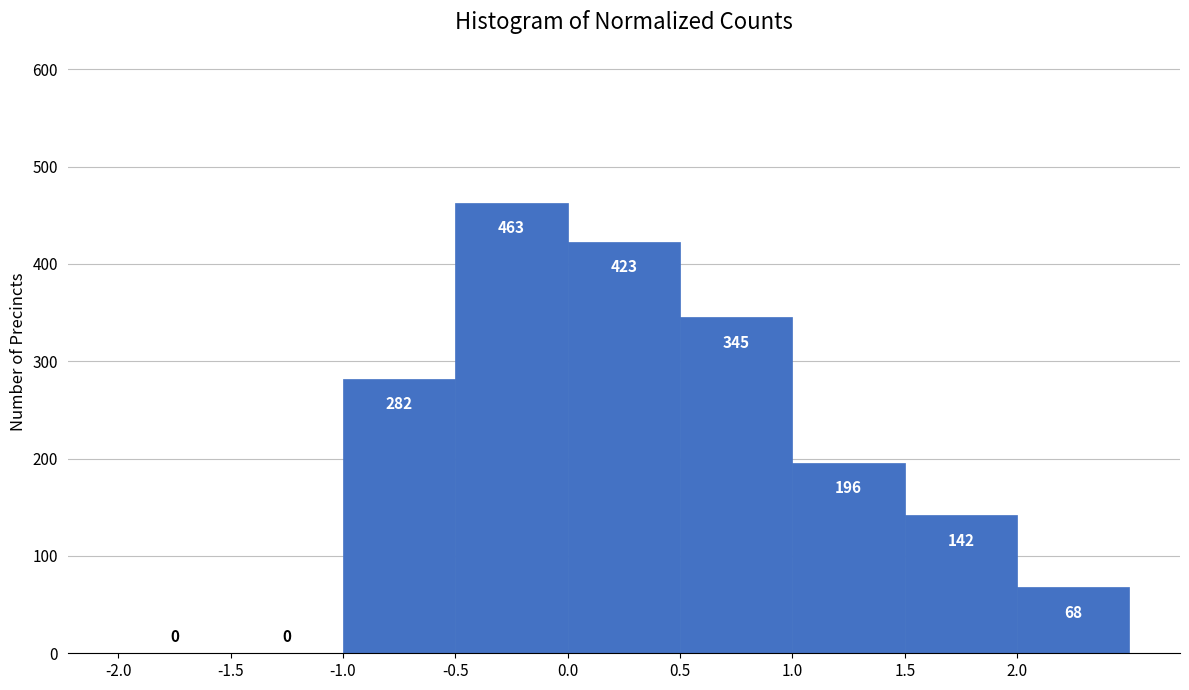

What is the height of the bar covering 0.5 to 1.0 on the x-axis?

345